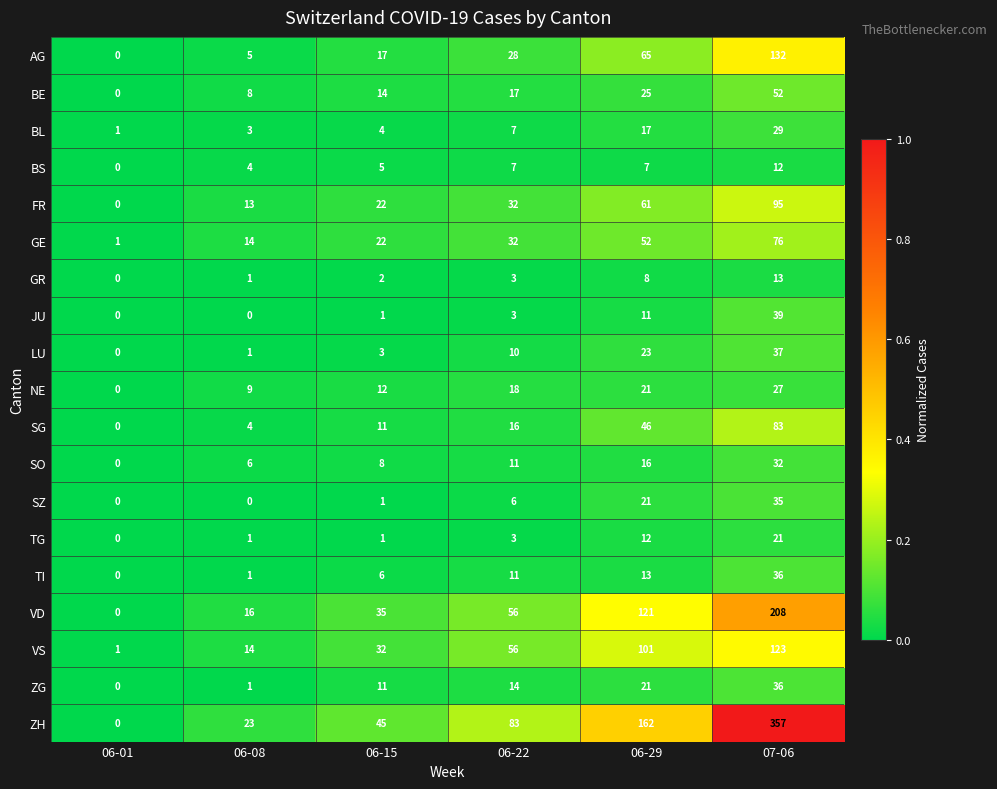

The TG series shows 1 at 06-08. True or false?

True